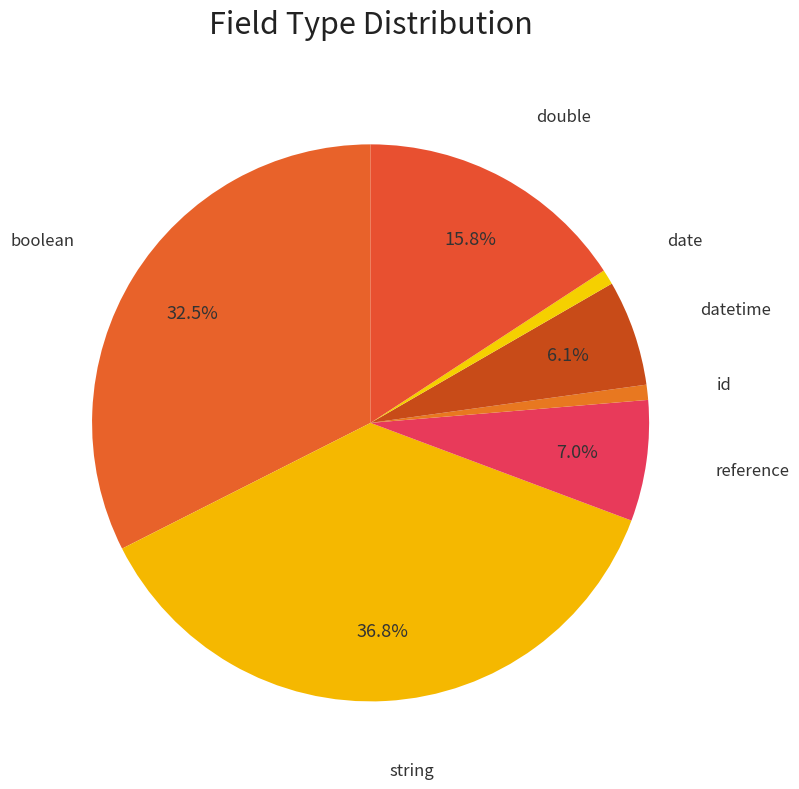

Rank the categories by value from highest to lowest.

string, boolean, double, reference, datetime, id, date